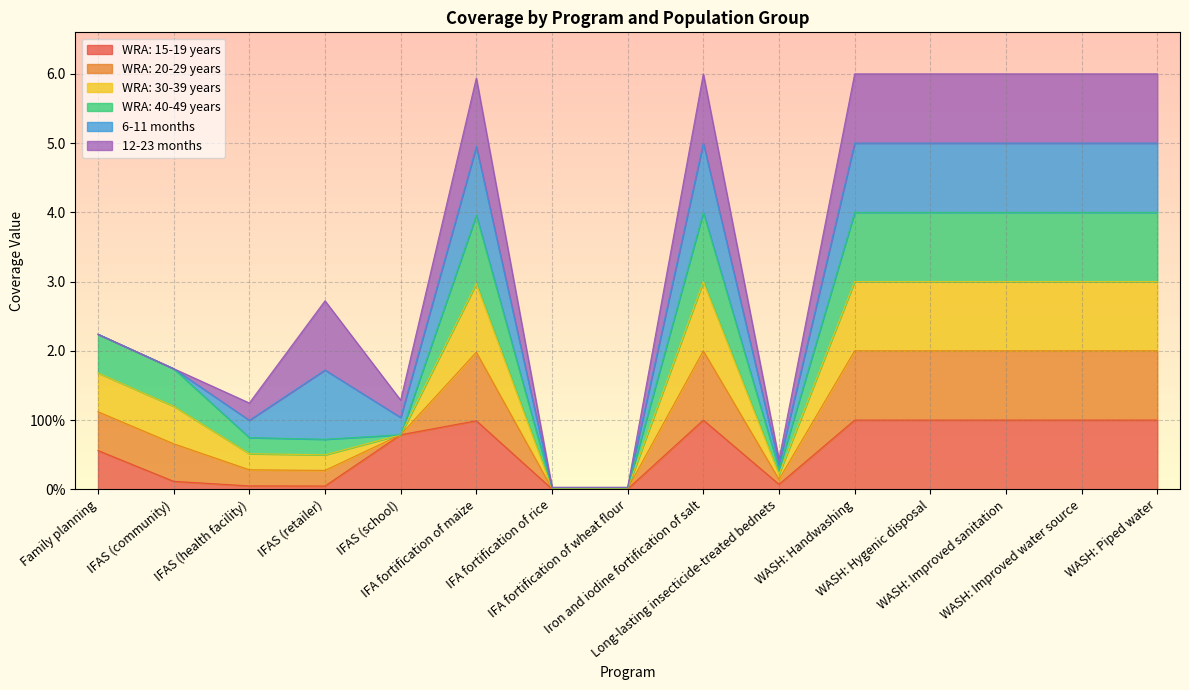

True or false: WRA: 20-29 years and WRA: 30-39 years intersect in this chart.

False